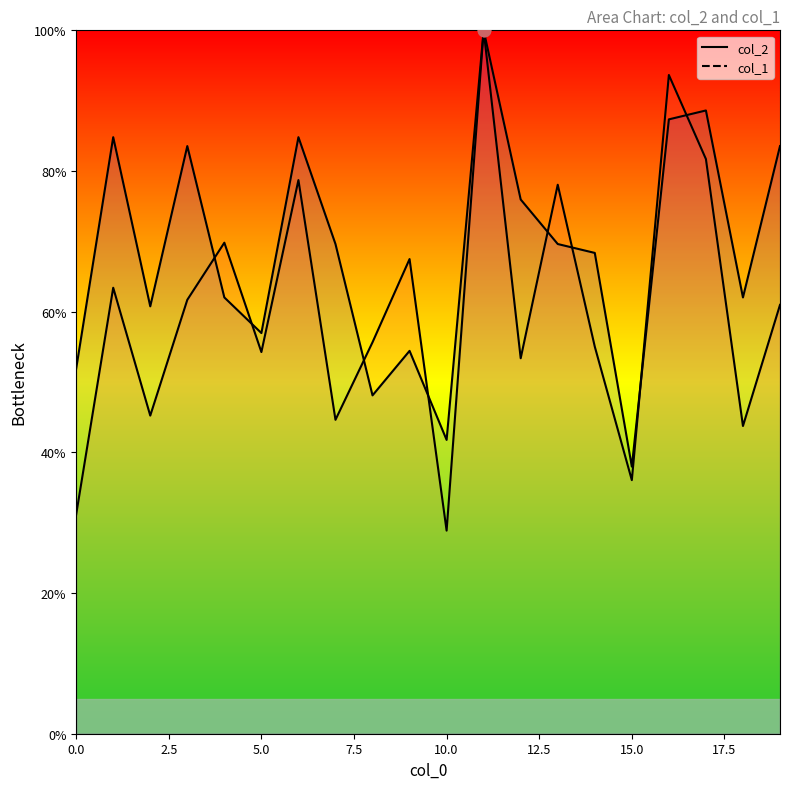

At how many categories does at least one series exceed 65?

13